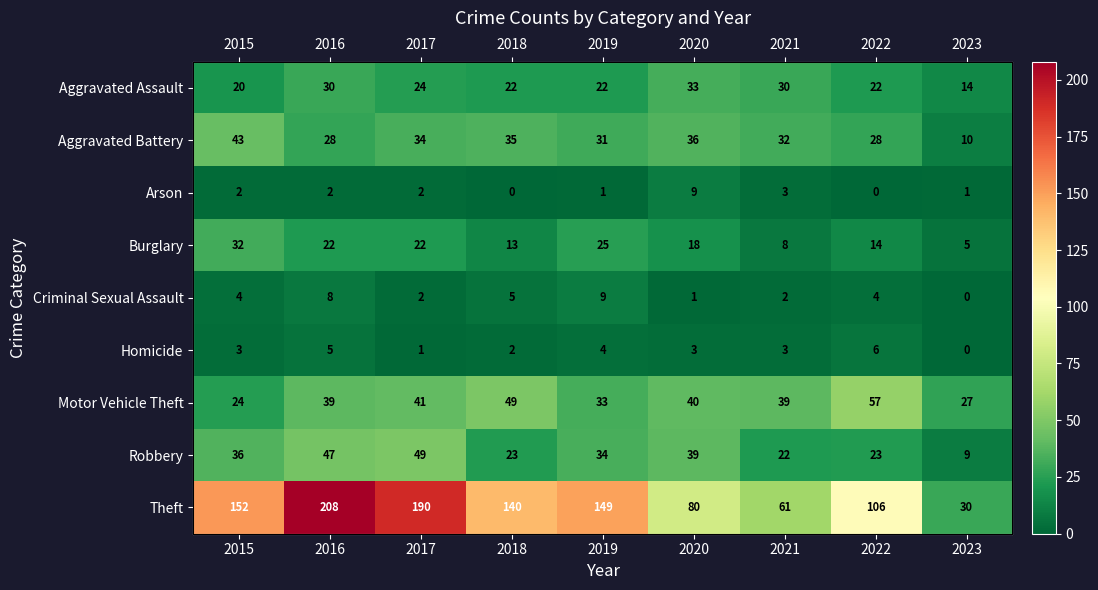

At which label does Aggravated Battery first exceed 32?

2015